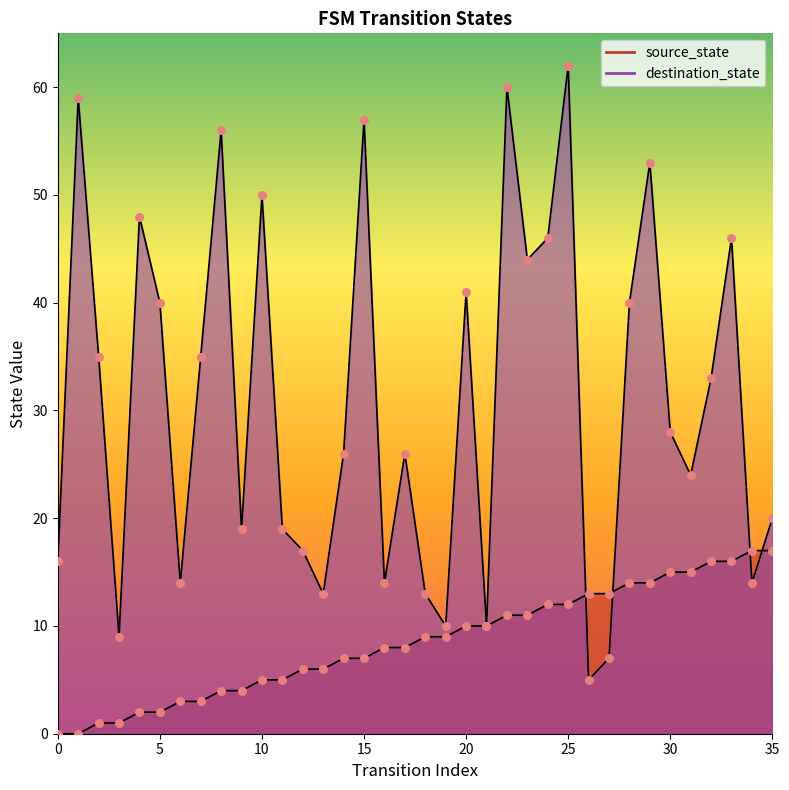

At how many categories does at least one series exceed 46?

8